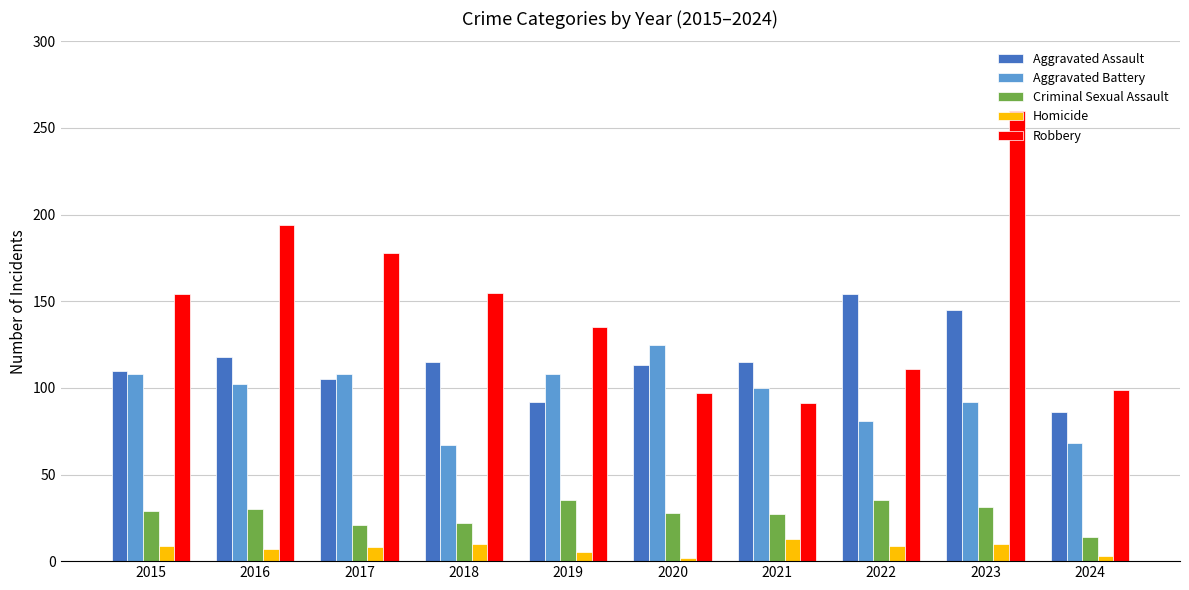

What is the spread (max minus min) of values at 2018?

145